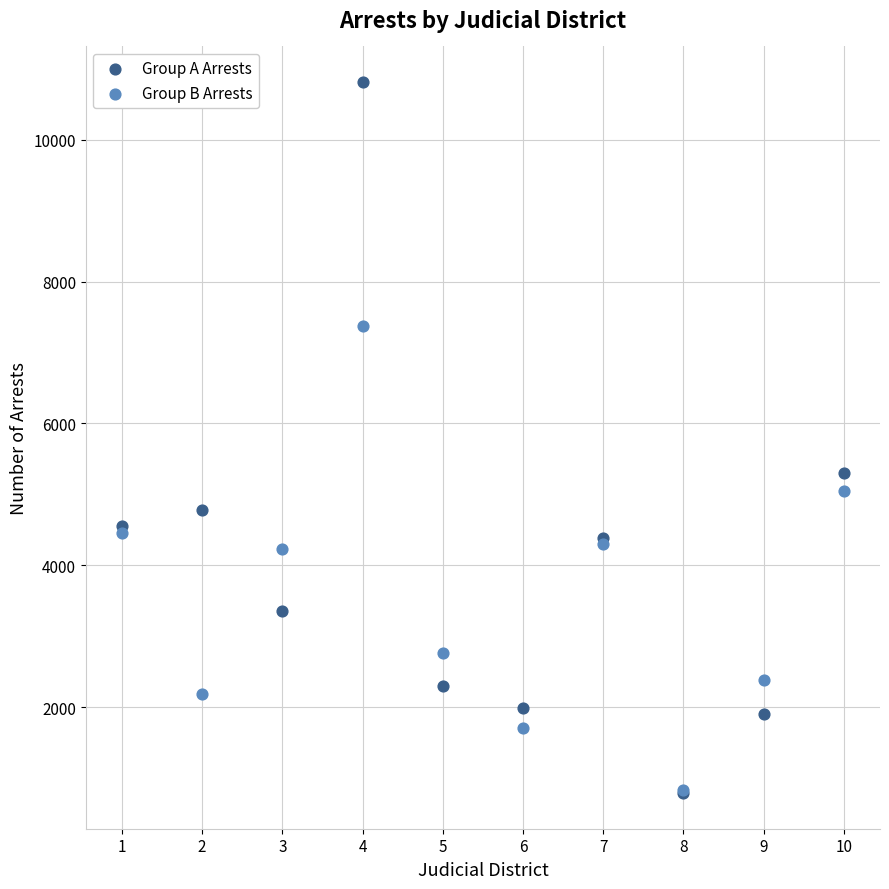

Across all series, what Y value is closest to 5800?

5300